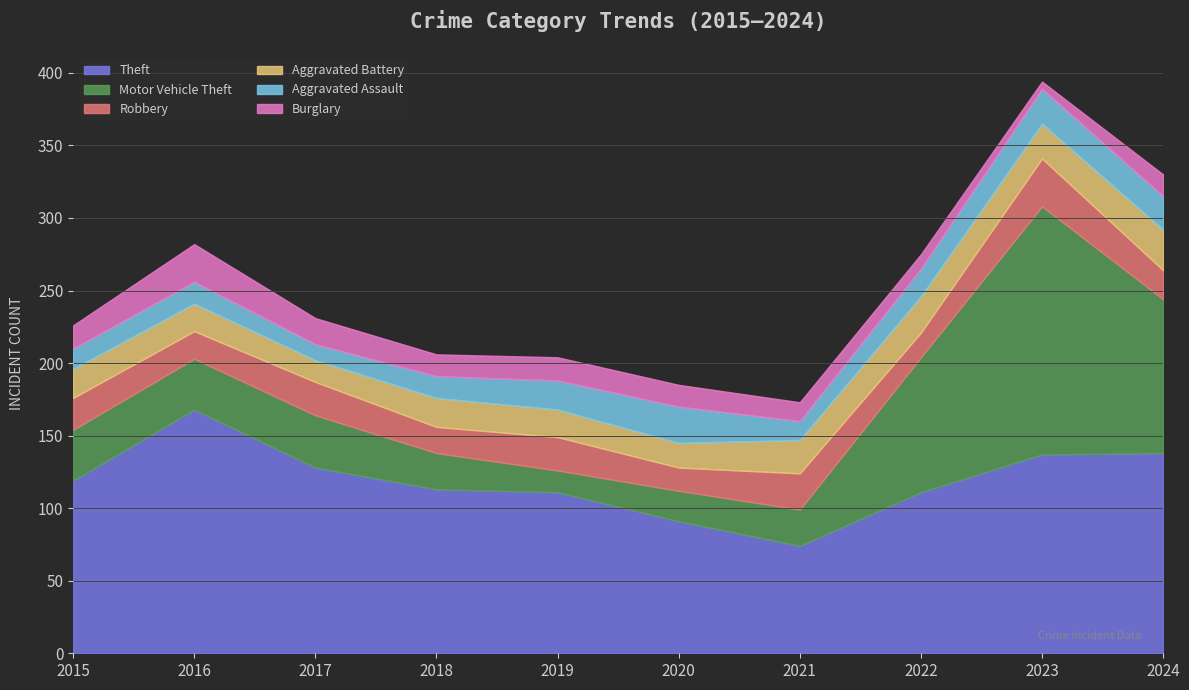

How many intersections are there between Aggravated Battery and Burglary?

2